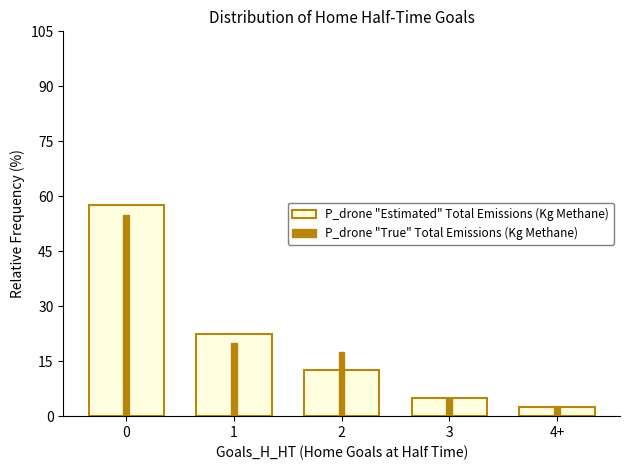

How many bars are there in total?

10